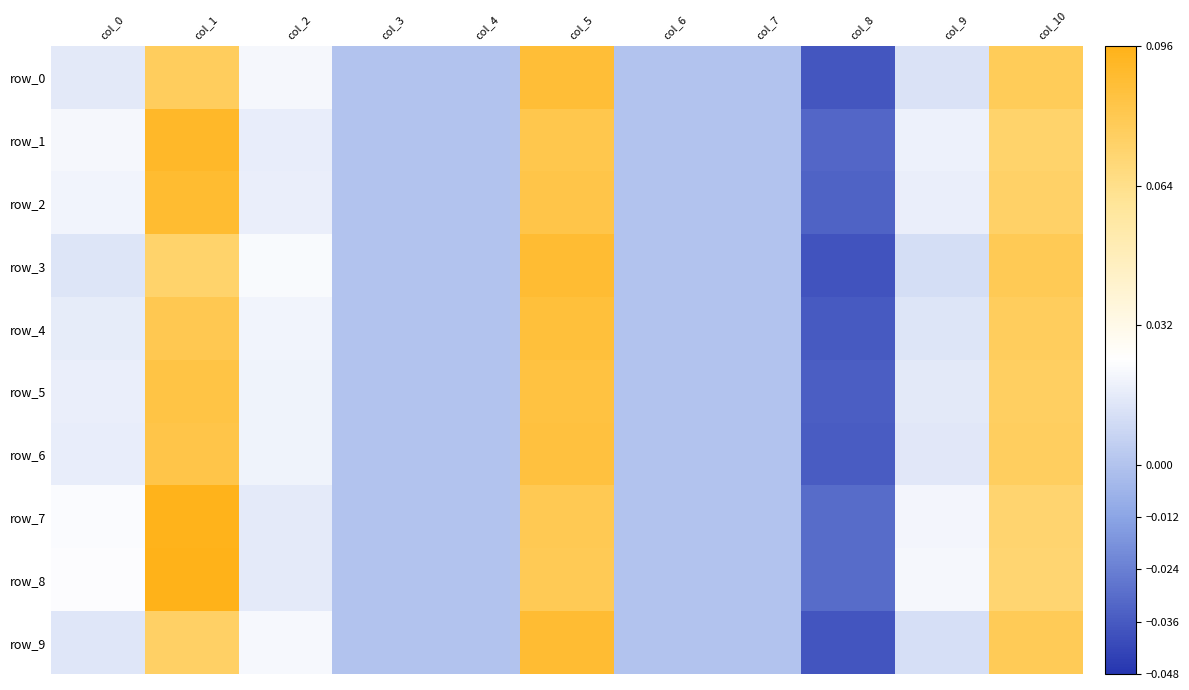

Is it true that row_8 equals 0.1 at col_7?

False